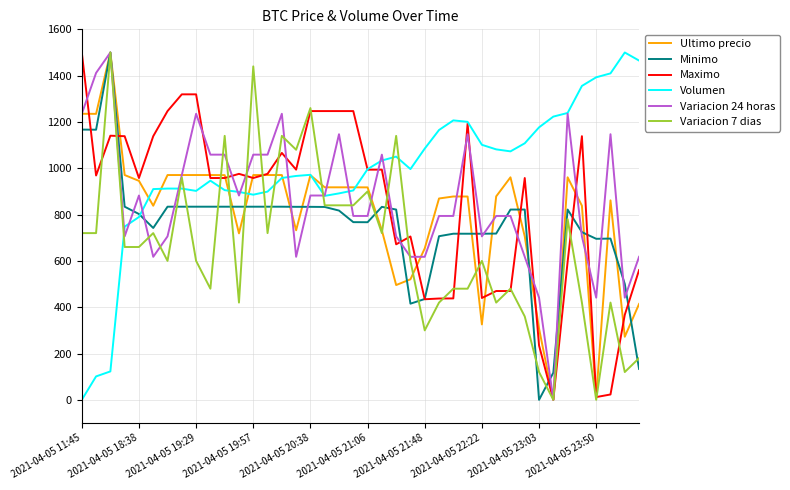

What is the average value of the Minimo series?

749.6